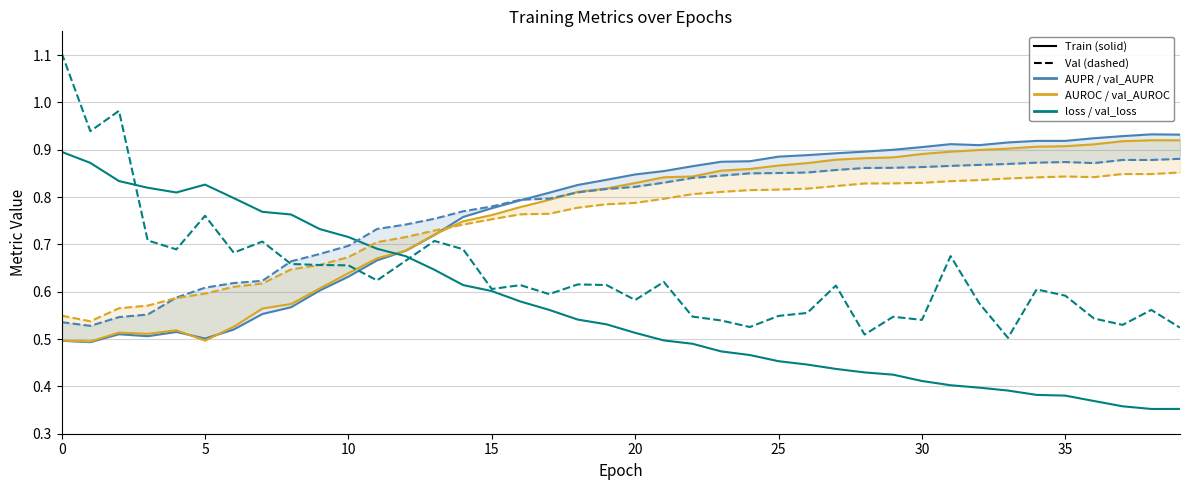

Between 10 and 31, which is larger?

31